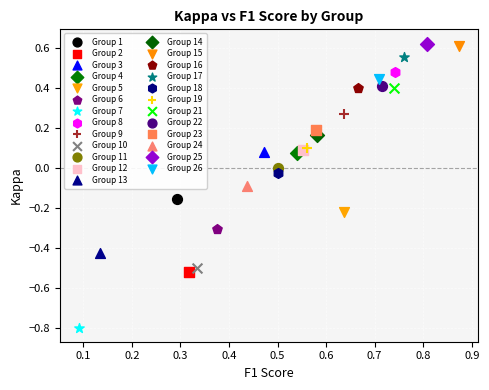

What are all the series names shown in the legend?

Group 1, Group 2, Group 3, Group 4, Group 5, Group 6, Group 7, Group 8, Group 9, Group 10, Group 11, Group 12, Group 13, Group 14, Group 15, Group 16, Group 17, Group 18, Group 19, Group 21, Group 22, Group 23, Group 24, Group 25, Group 26